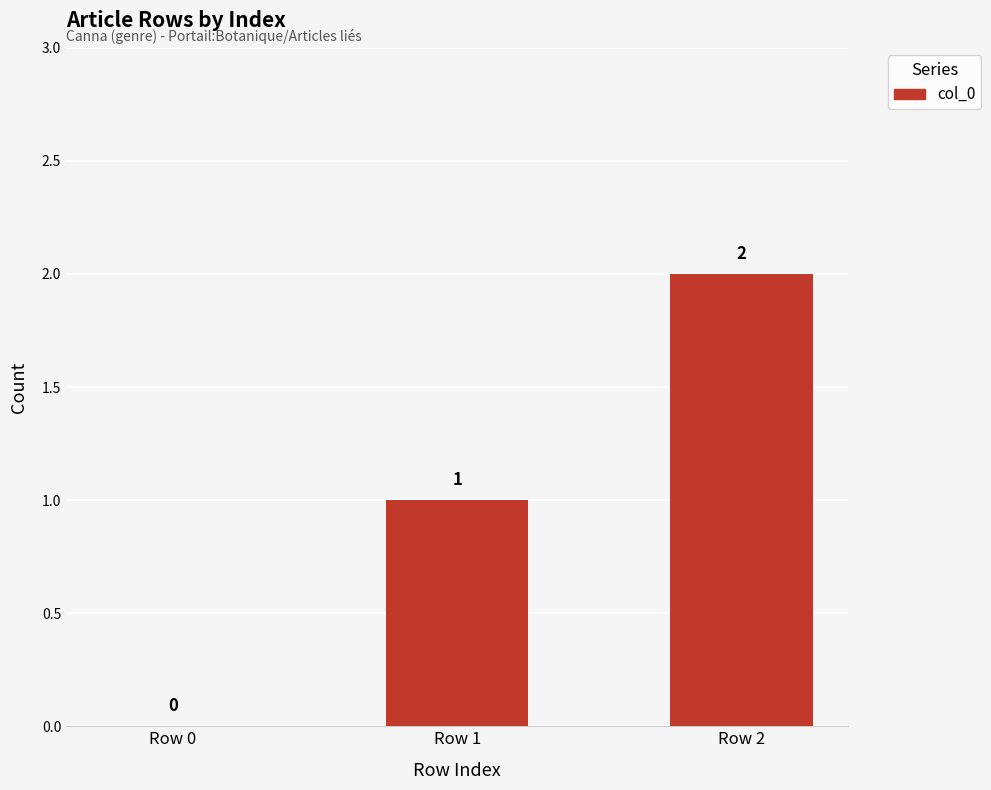

How many values are between 0 and 2?

3